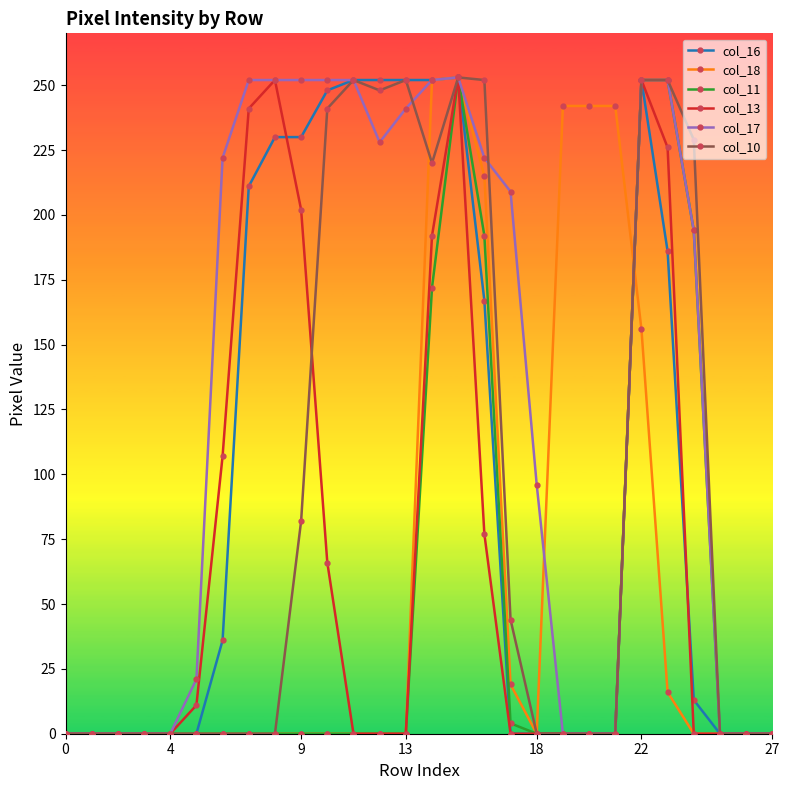

True or false: col_18 and col_10 intersect in this chart.

True